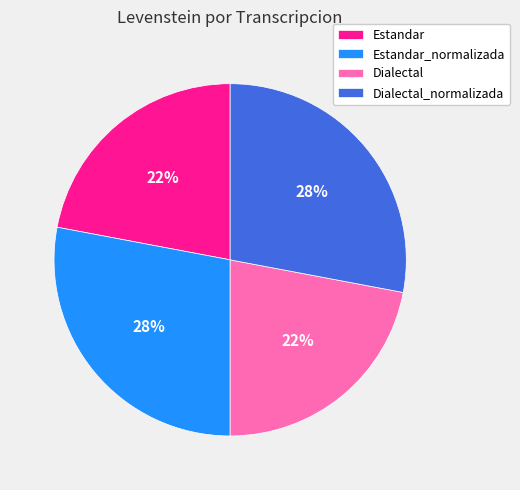

What is the ratio of the value at Estandar to the value at Dialectal?

1.0